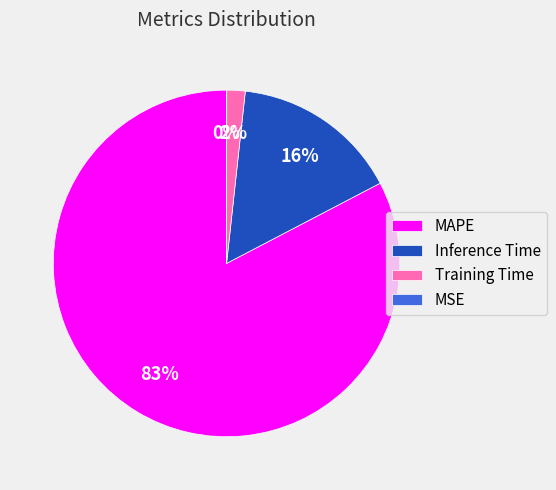

To the nearest percent, what is the average slice percentage?

25%